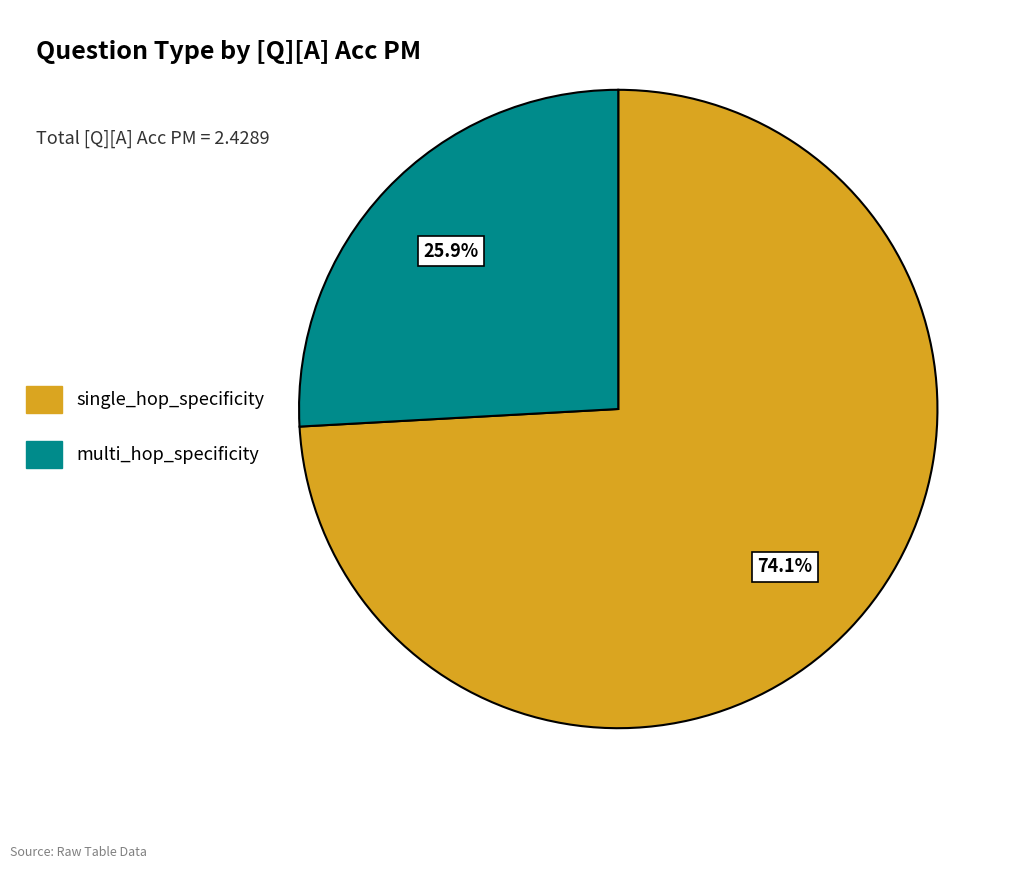

To the nearest percent, what portion does single_hop_specificity represent?

74%